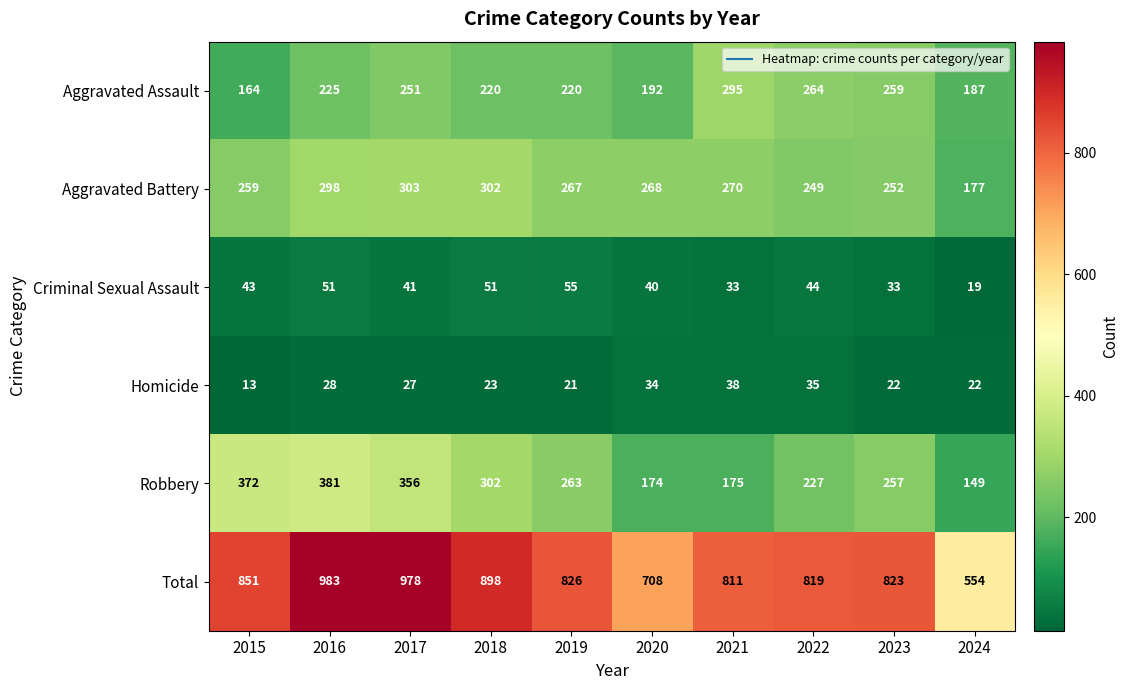

The Total series shows 1251 at 2015. True or false?

False